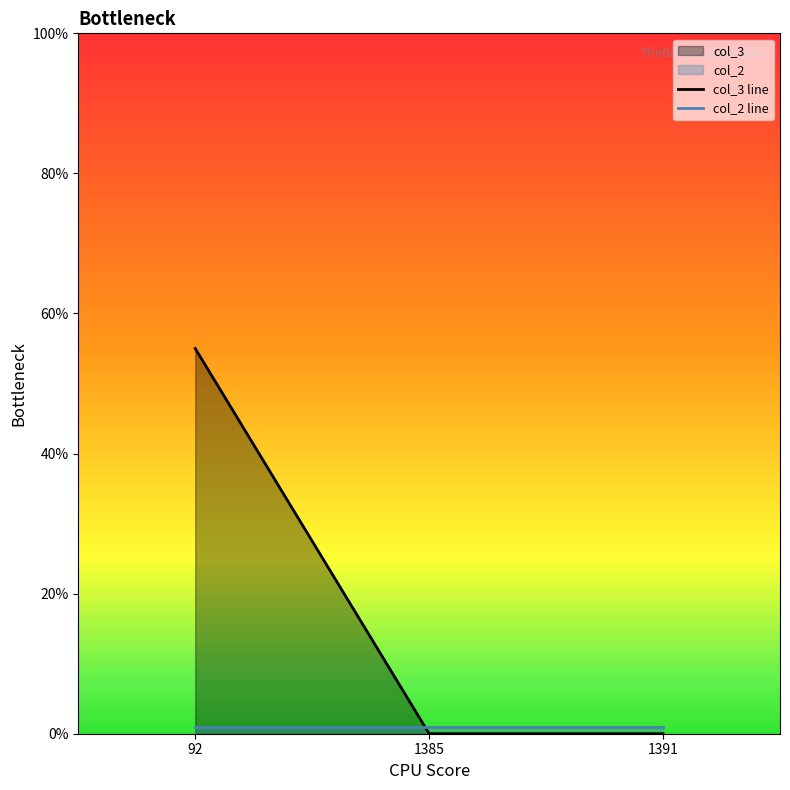

The chart shows a value of 0 at 1391. True or false?

True